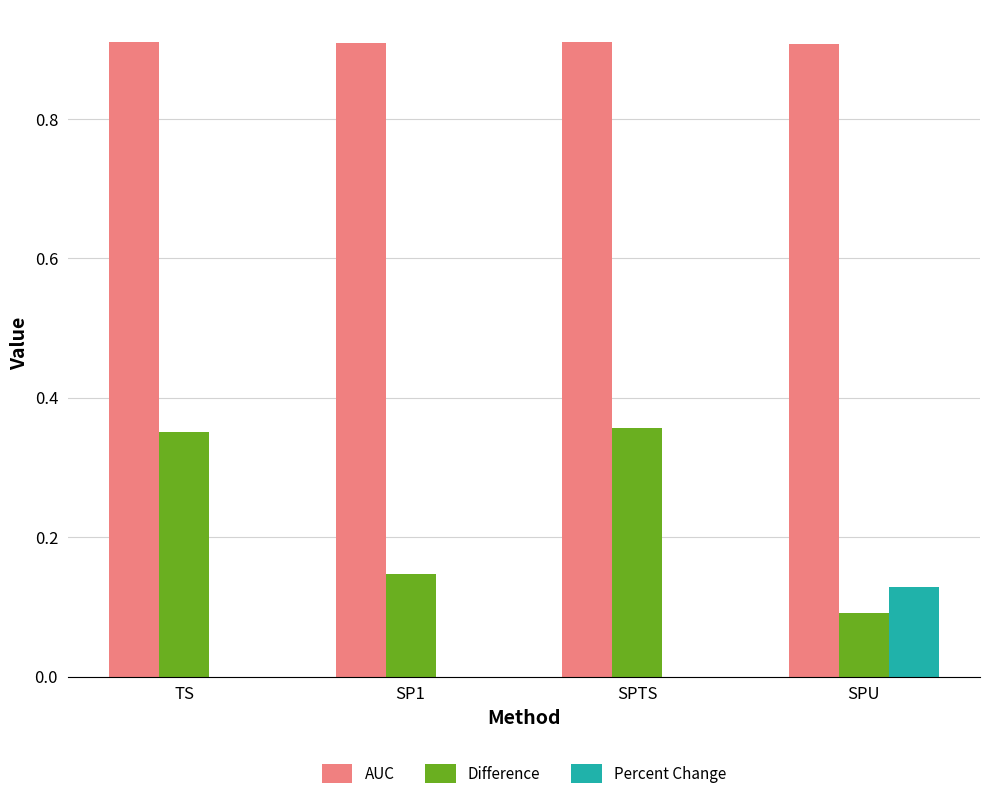

Which series has the largest total across all categories?

AUC